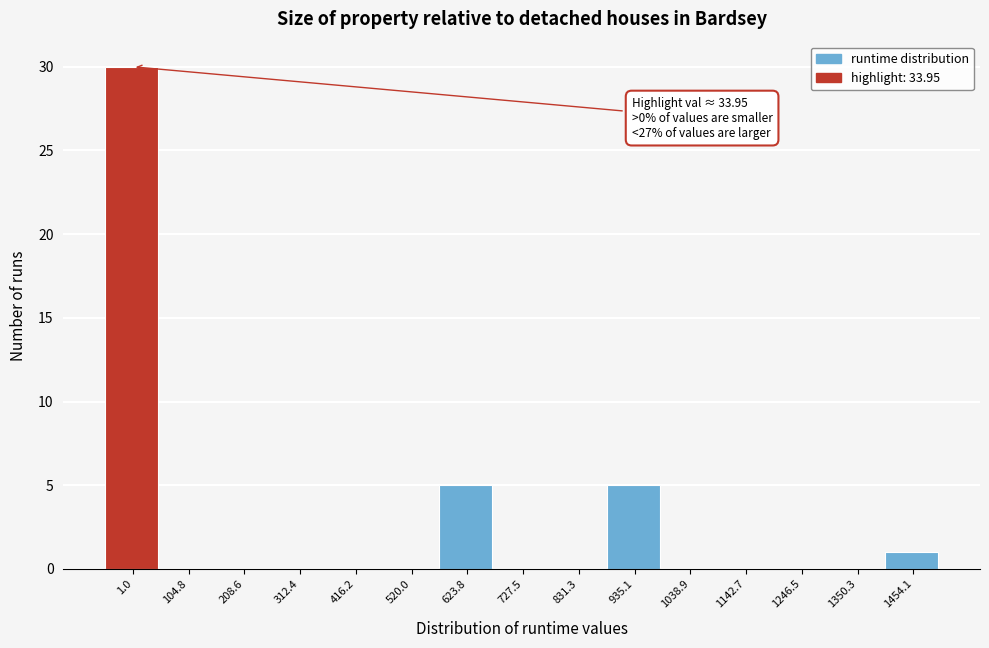

Reading right to left, list all the values displayed in this chart.

1454.1=1	1350.3=0	1246.5=0	1142.7=0	1038.9=0	935.1=5	831.3=0	727.5=0	623.8=5	520.0=0	416.2=0	312.4=0	208.6=0	104.8=0	1.0=30